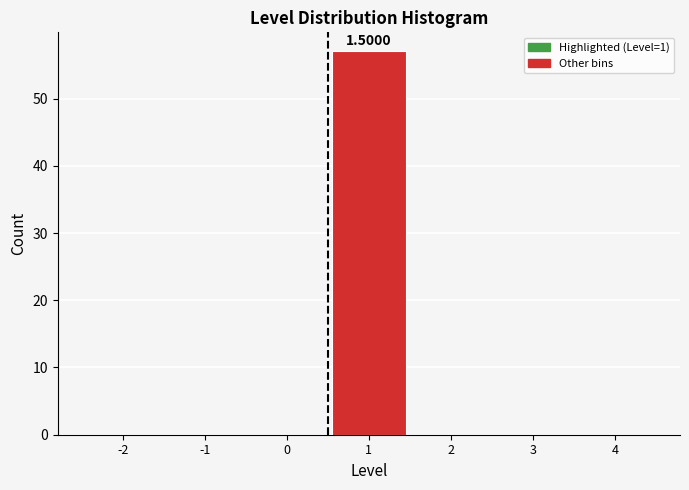

What is the sum of all values?

57